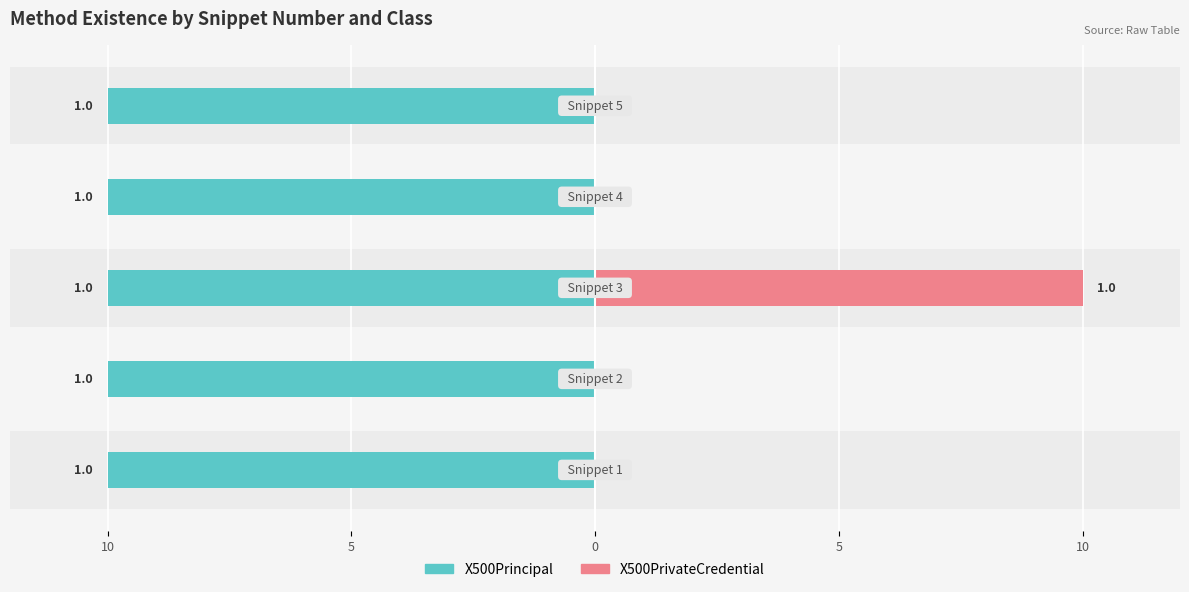

What are all the series names shown in the legend?

X500Principal, X500PrivateCredential